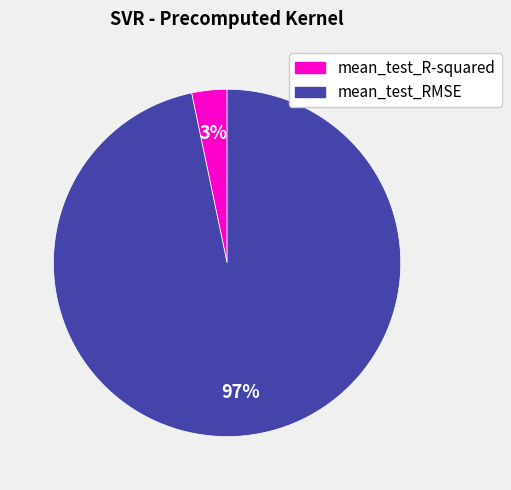

Which slice is the largest?

mean_test_RMSE